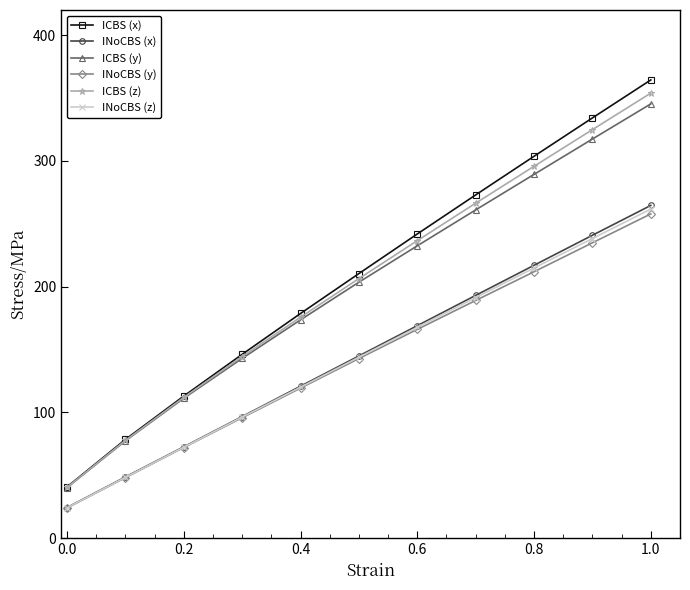

What is the difference between the second highest and second lowest values in the ICBS (z) series?

247.2